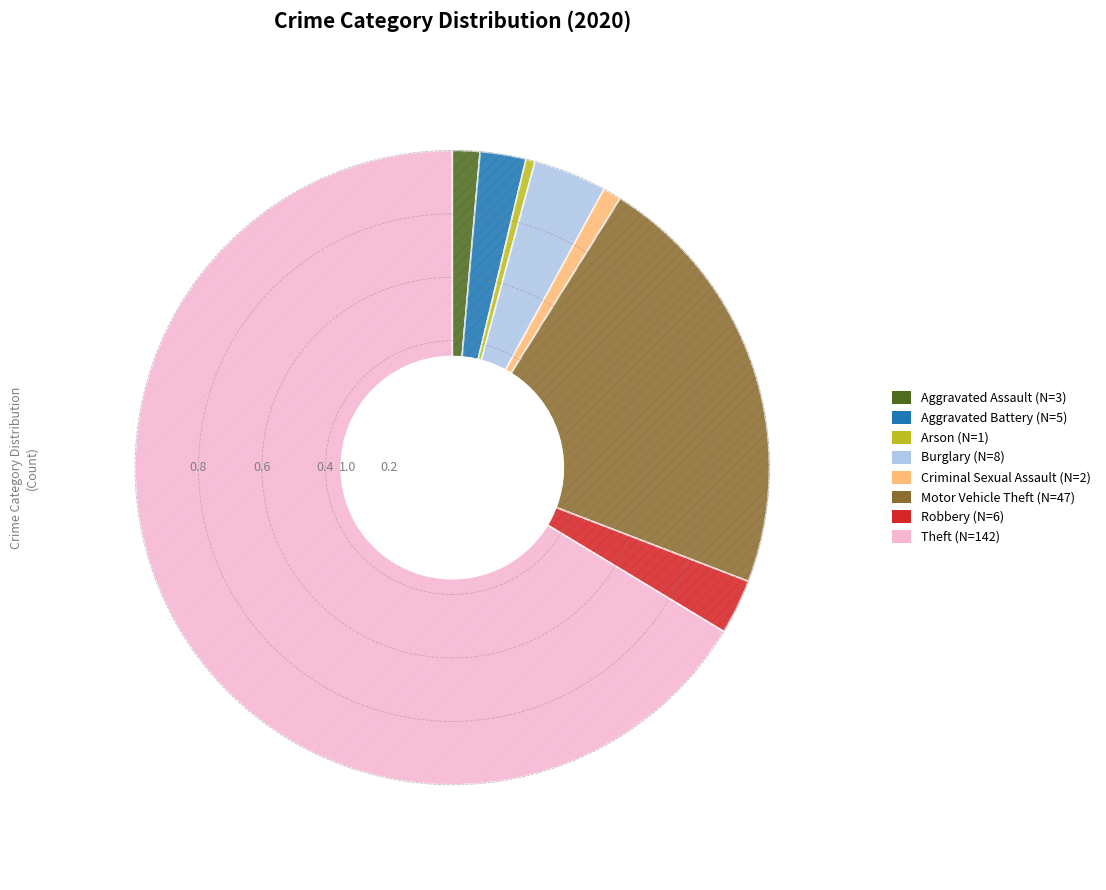

How many slices are in this pie chart?

8